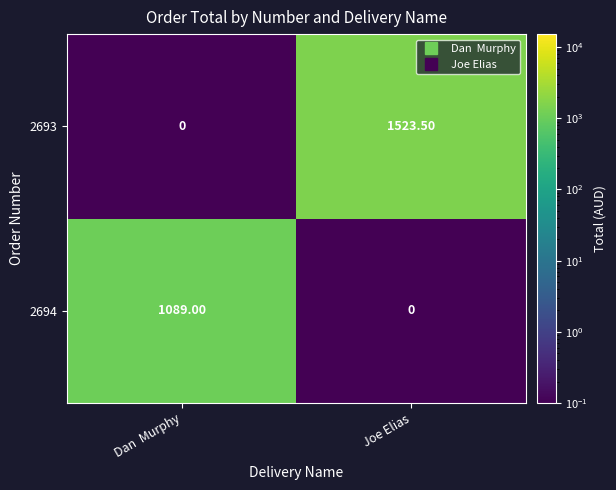

List the labels in order of 2693 value, smallest first.

Dan  Murphy, Joe Elias